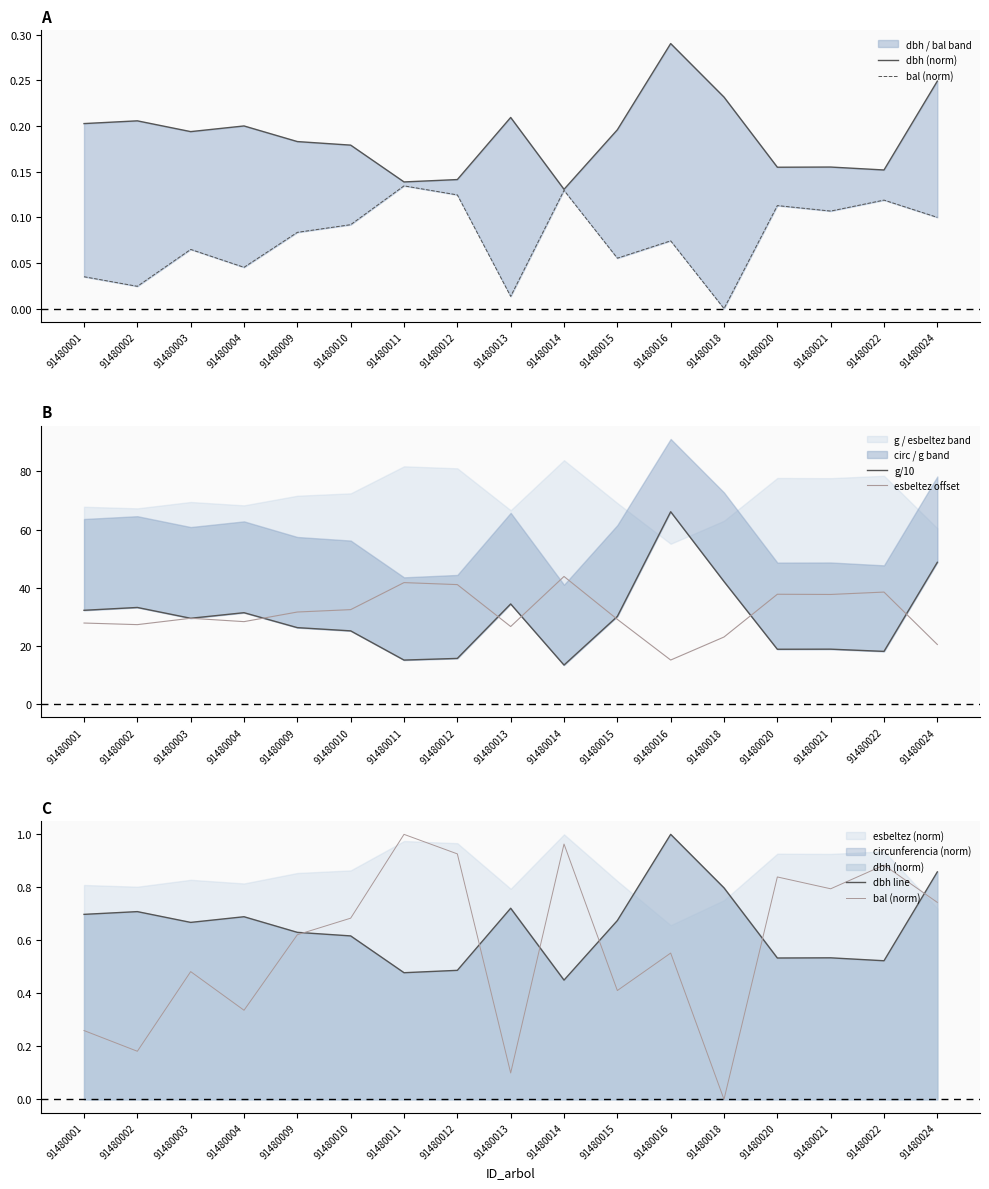

At how many categories does at least one series exceed 42?

4